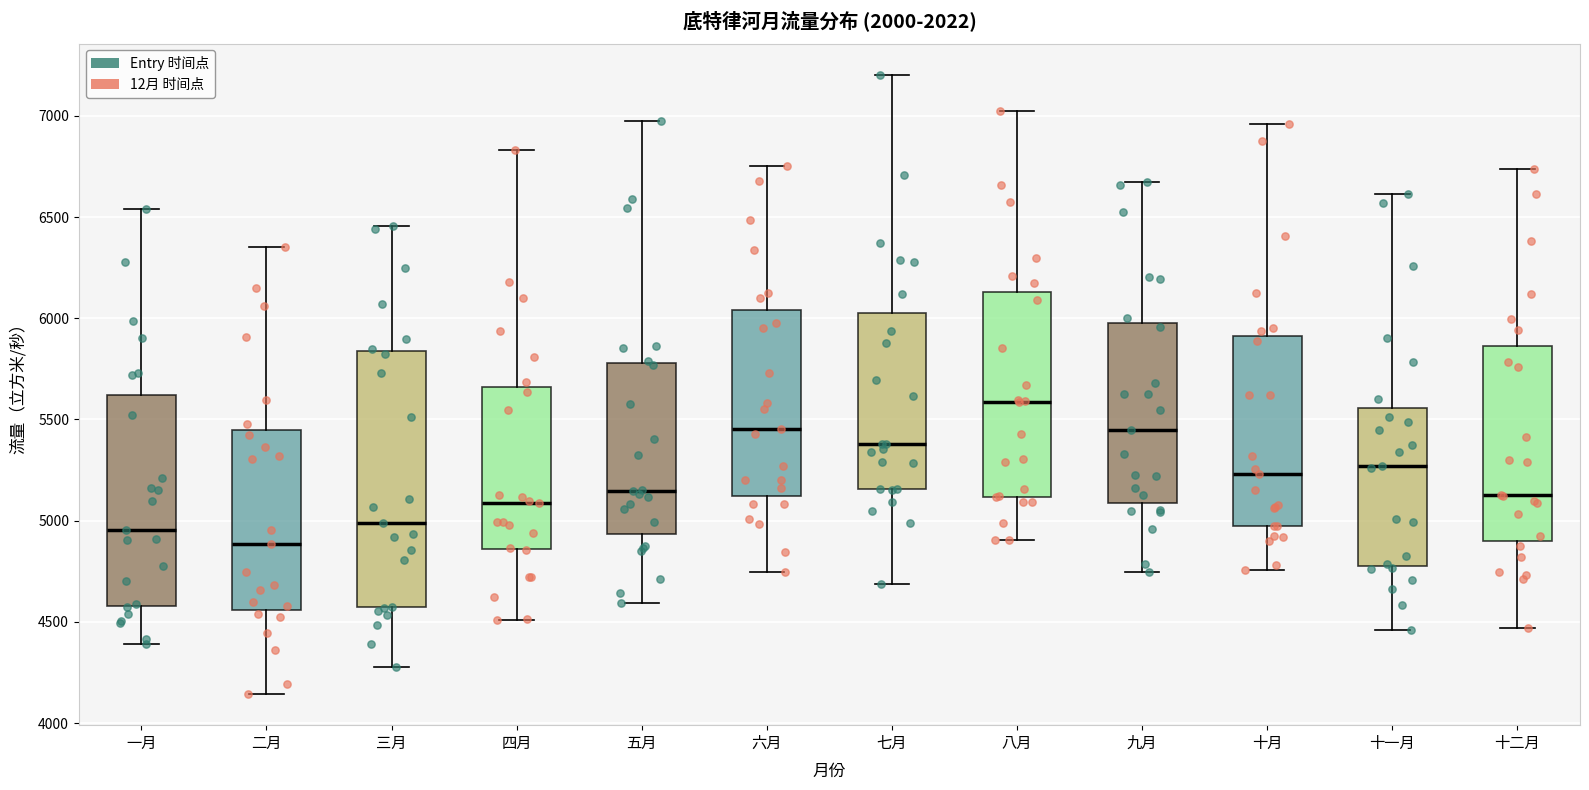

Which box is the tallest, from its lower edge to its upper edge?

三月